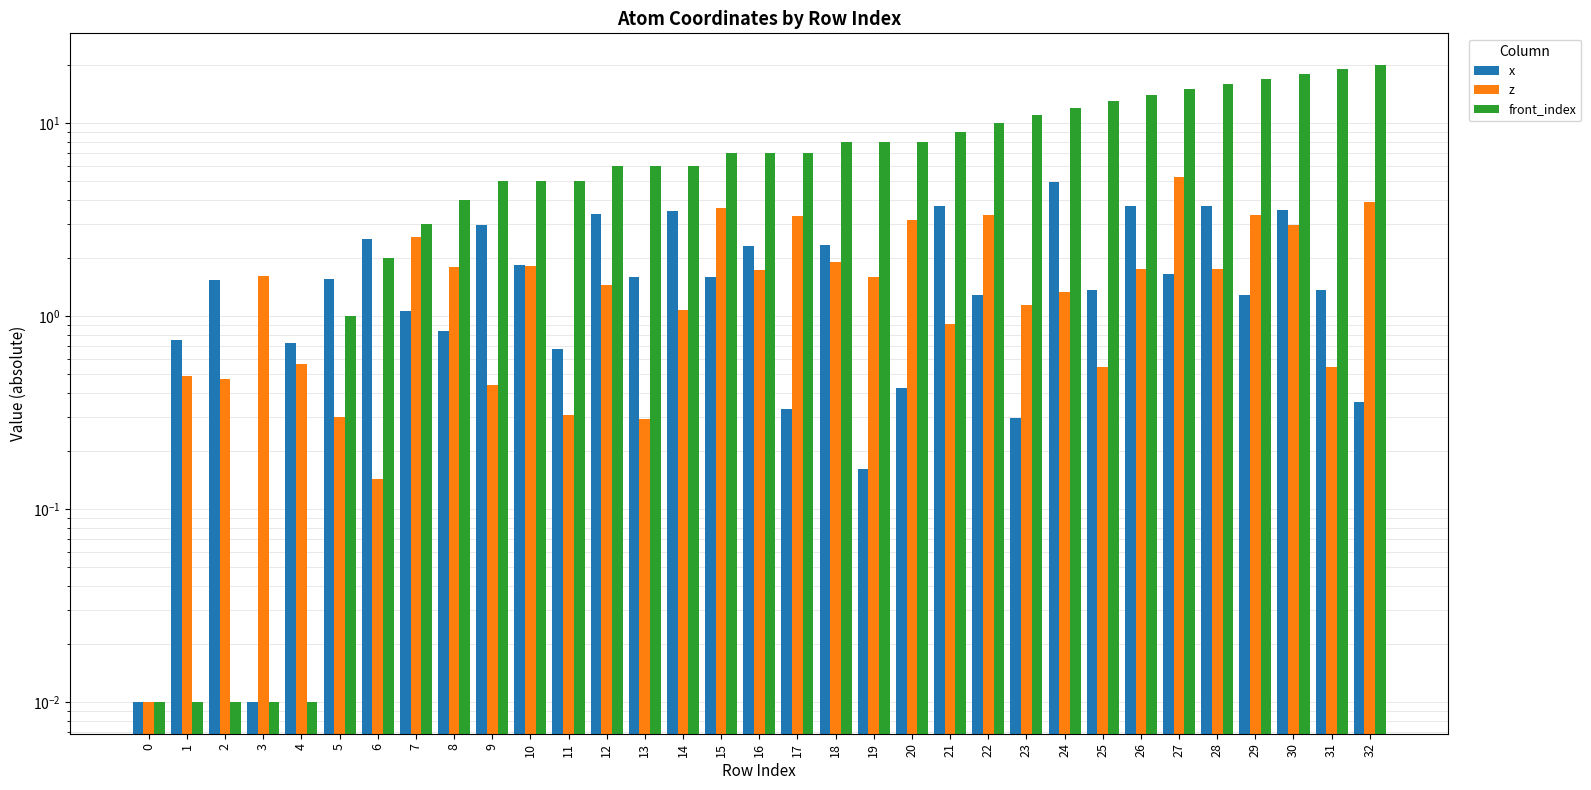

Is the value of z at 2 greater than the value of x at 32?

Yes